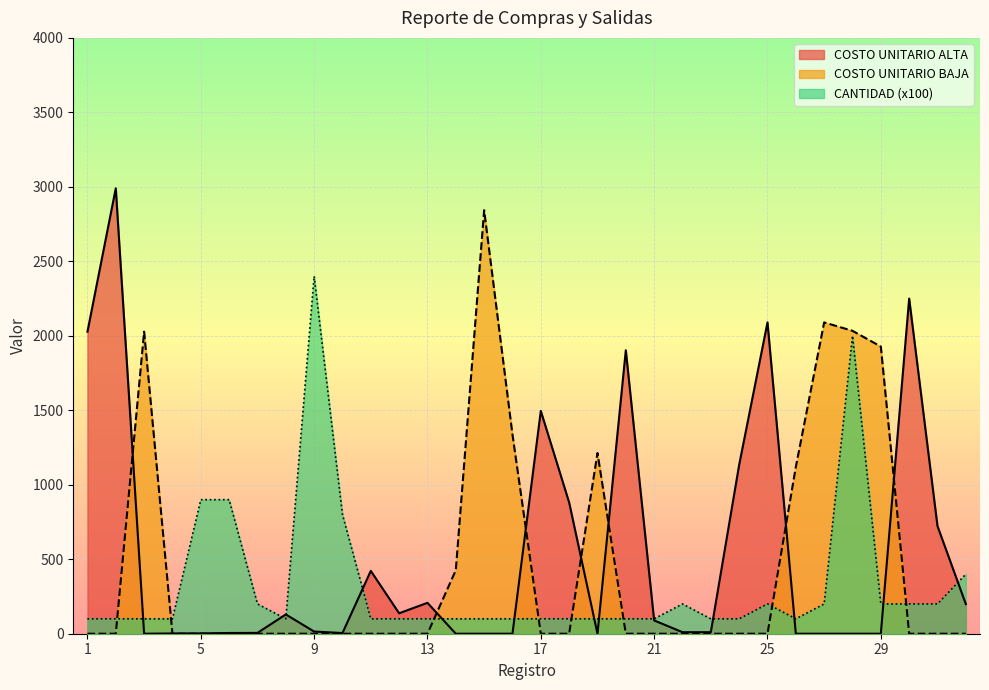

Between which two adjacent categories do COSTO UNITARIO ALTA and COSTO UNITARIO BAJA first intersect?

2 and 3